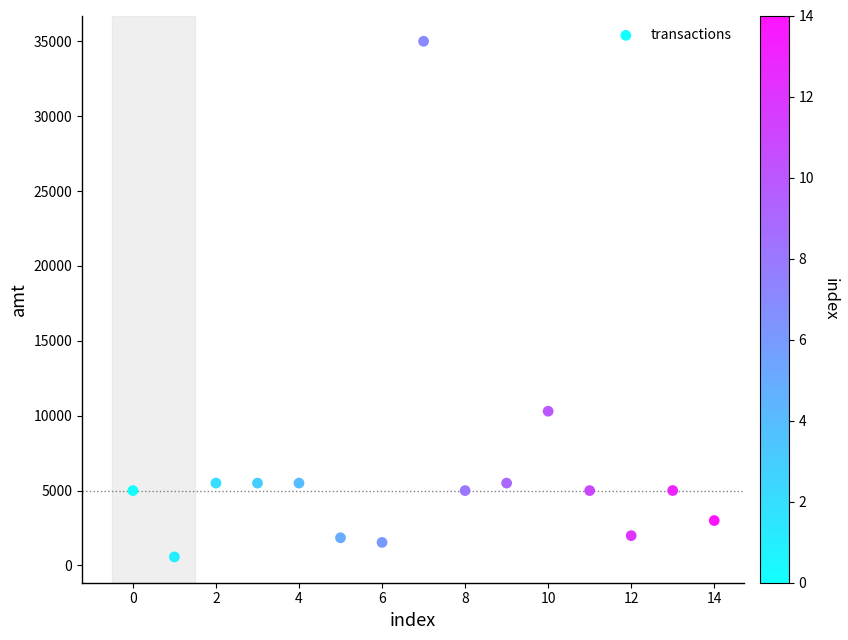

What Y value in the scatter plot is closest to 17785?

10300.0